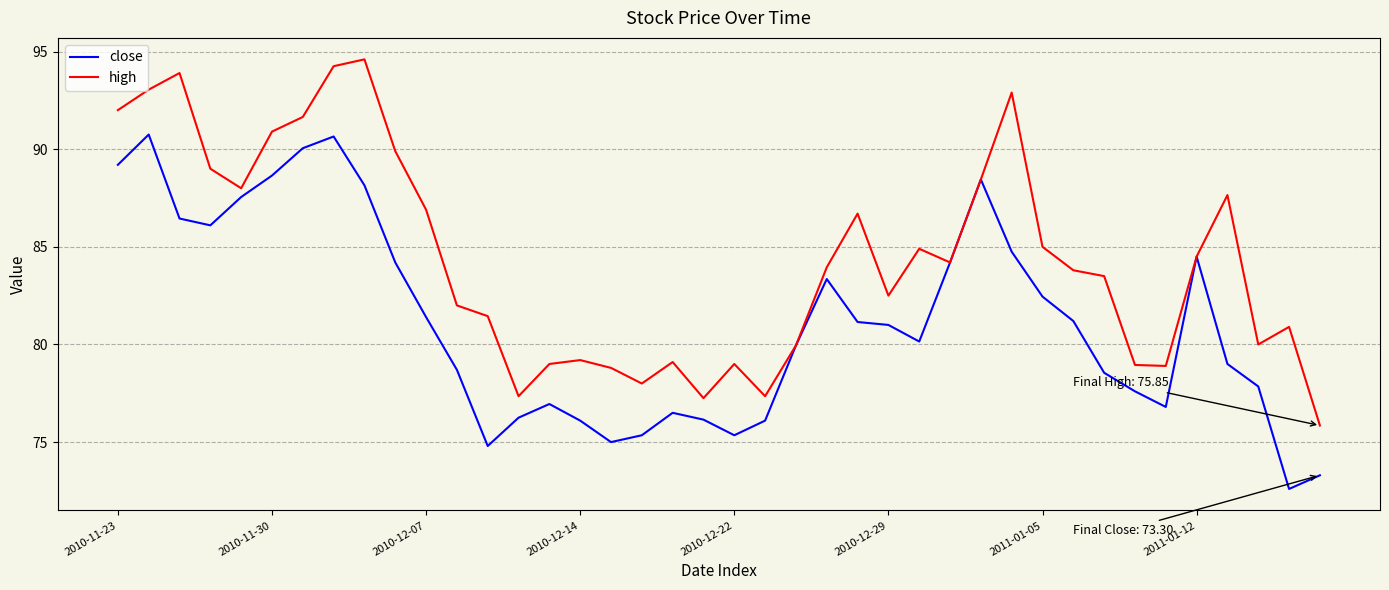

How many categories are shown in the chart?

40